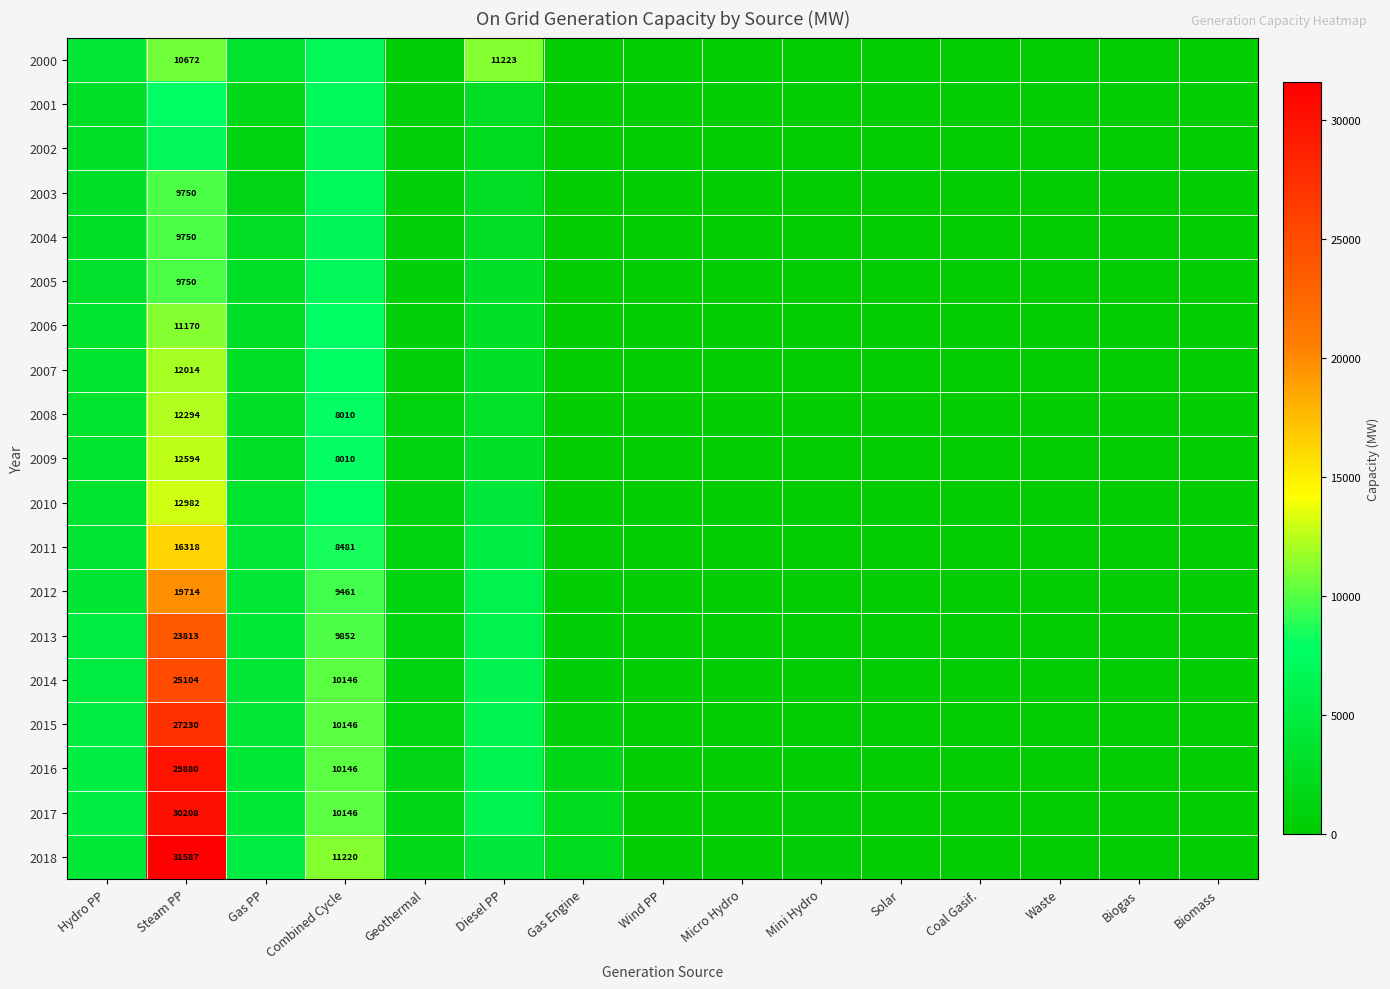

How many data points does each series have?

15